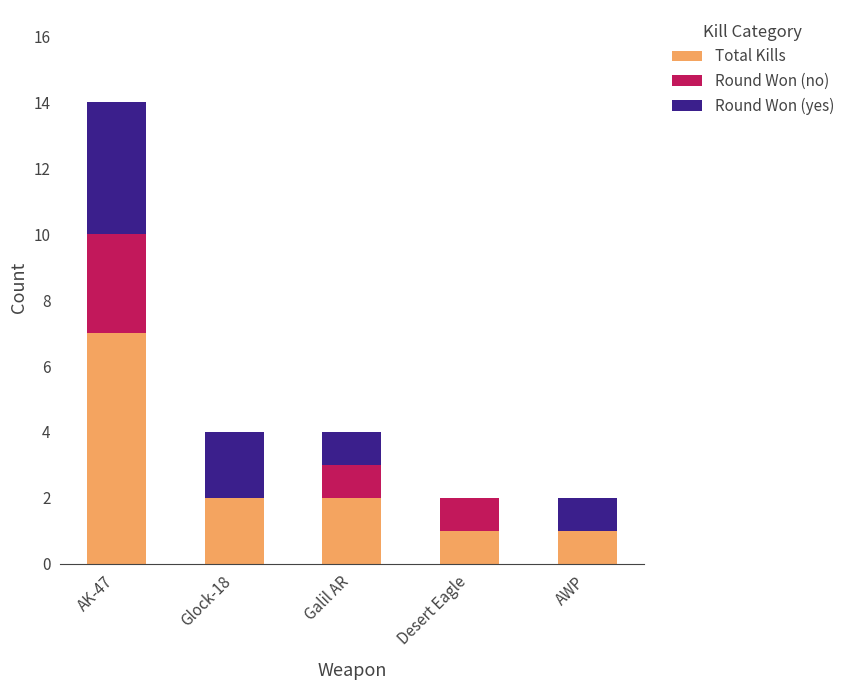

Reading left to right, transcribe the values for Total Kills.

AK-47=7	Glock-18=2	Galil AR=2	Desert Eagle=1	AWP=1